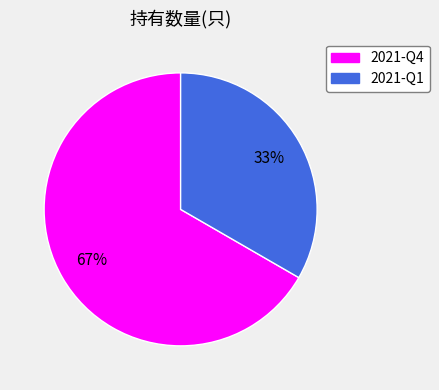

The 2021-Q1 slice represents 33% of the pie. True or false?

True